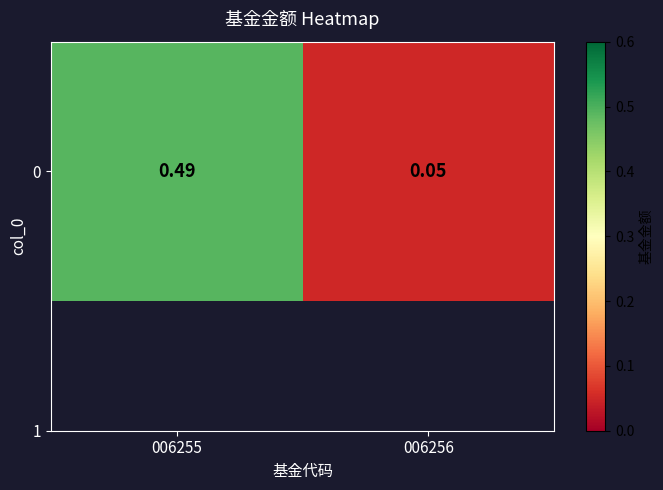

The chart shows a value of 0.5 at 006255. True or false?

True